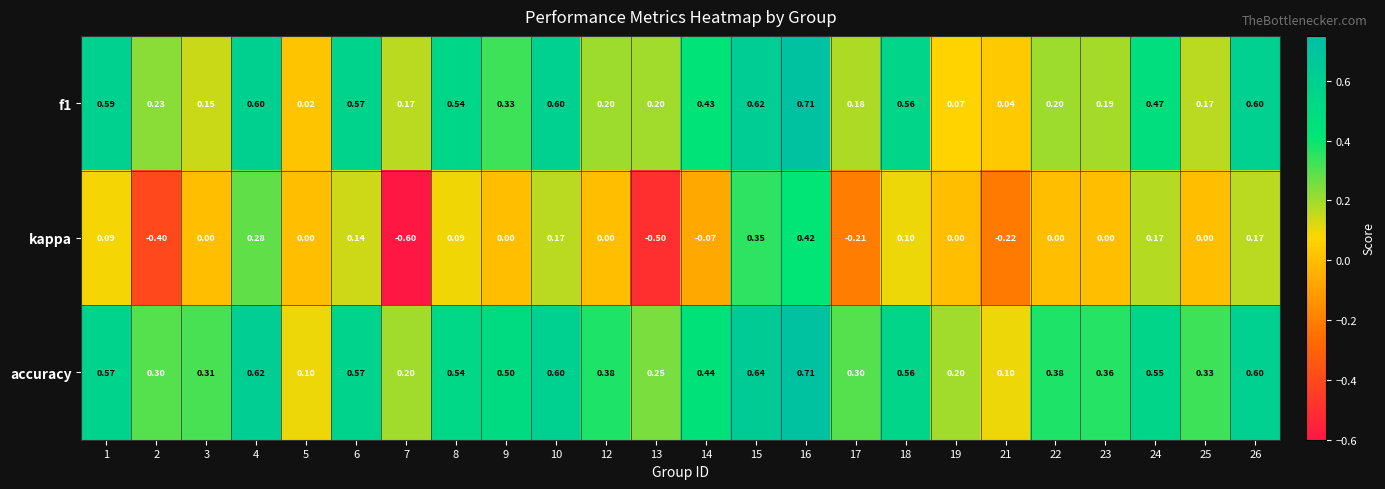

Between 2 and 16, which series saw the biggest shift?

kappa